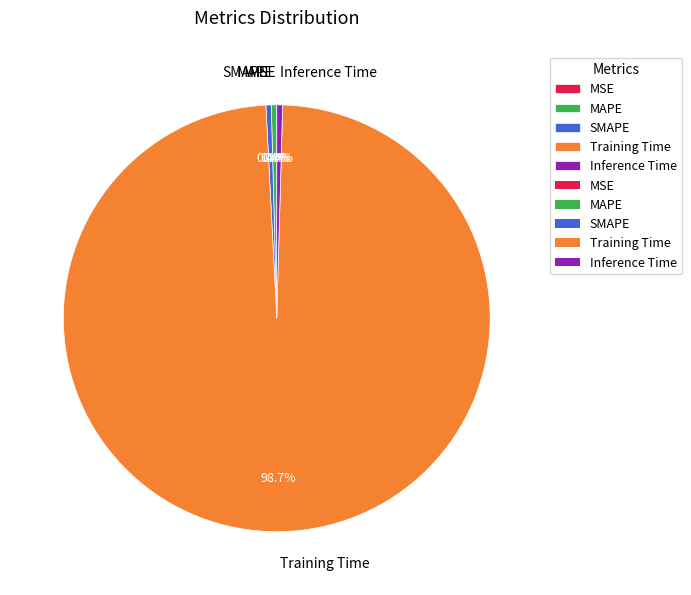

To the nearest percent, what is the average slice percentage?

20%